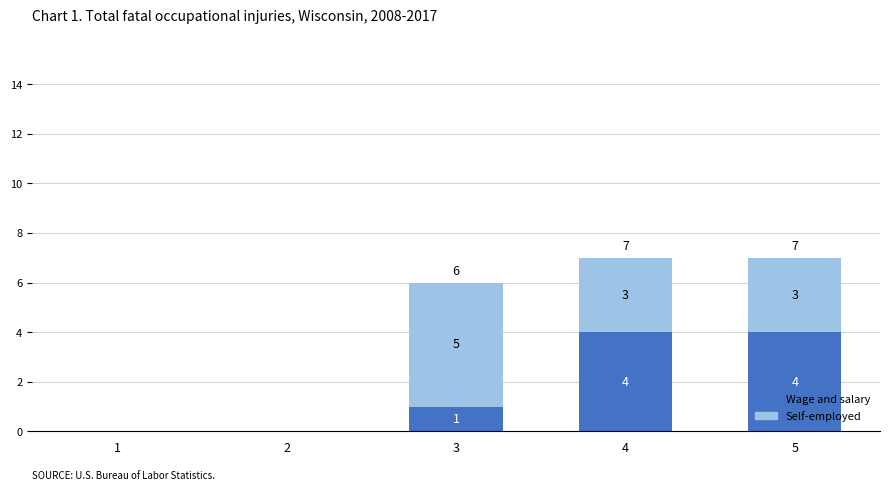

How many categories are shown in the chart?

5